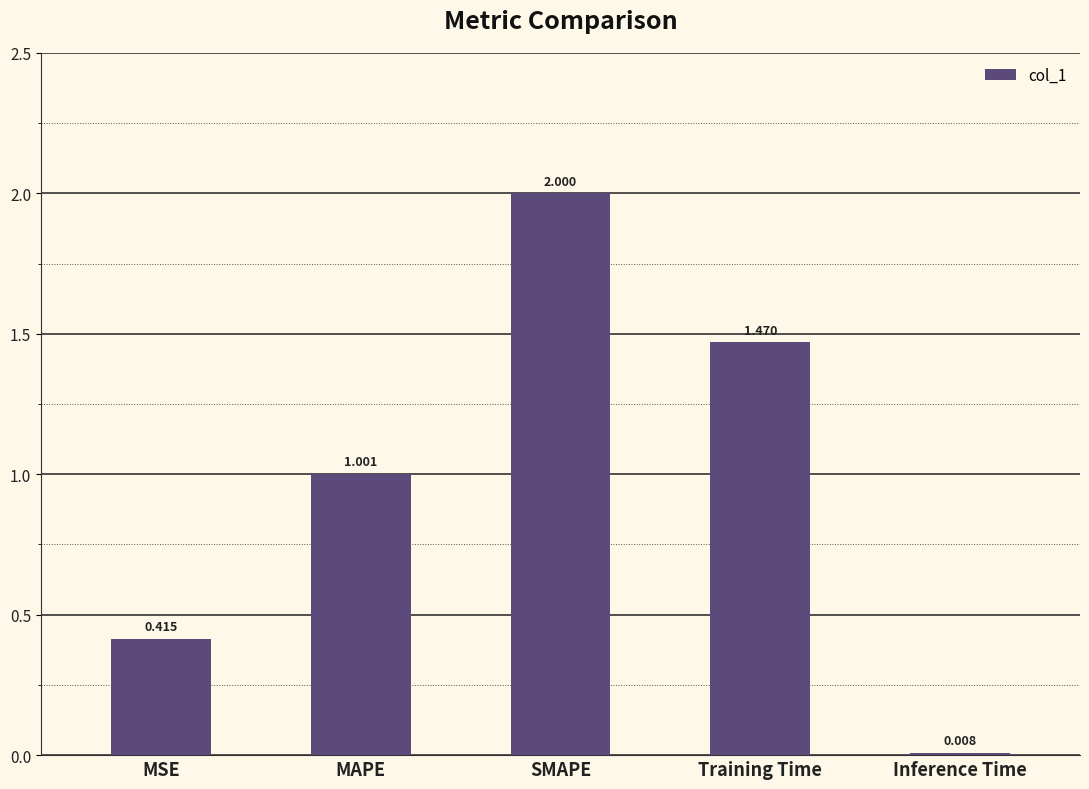

Count the number of categories in the chart.

5